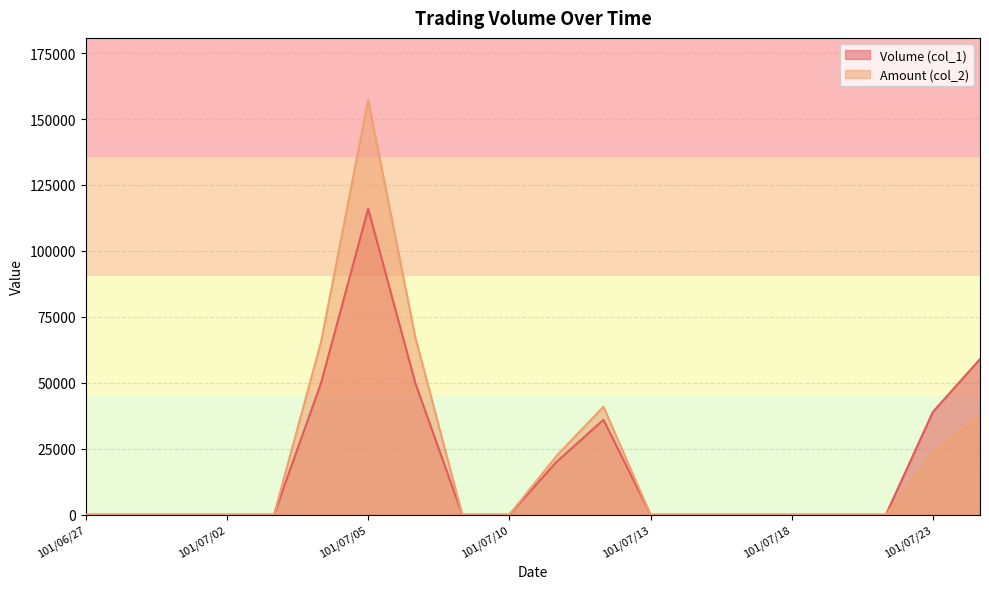

At which label is Volume (col_1) closest to 58000?

101/07/24